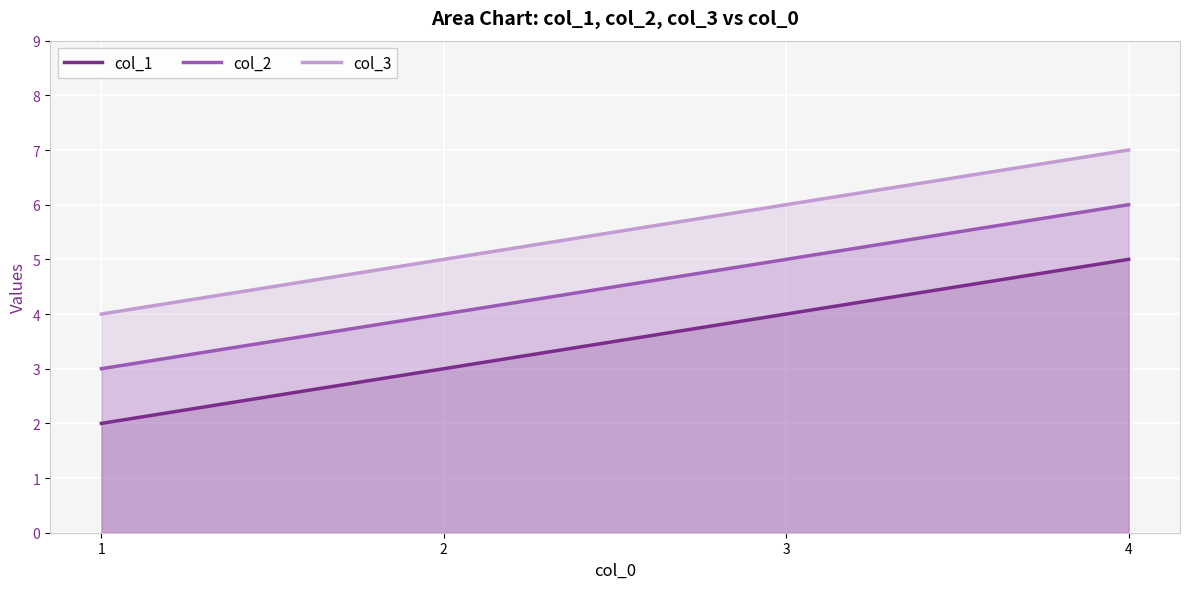

True or false: col_1 has more than 1 points higher than both neighbors.

False